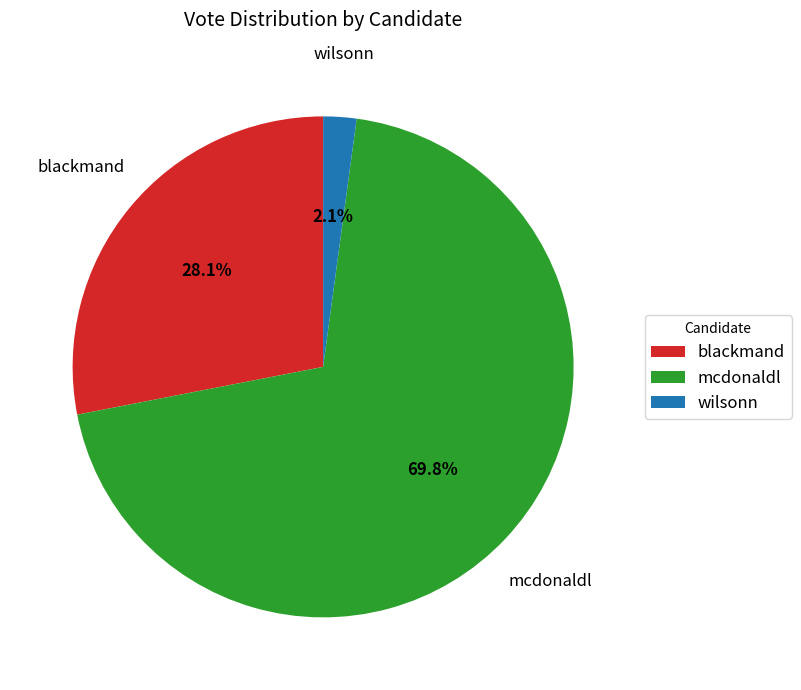

Rank the categories by value from lowest to highest.

wilsonn, blackmand, mcdonaldl